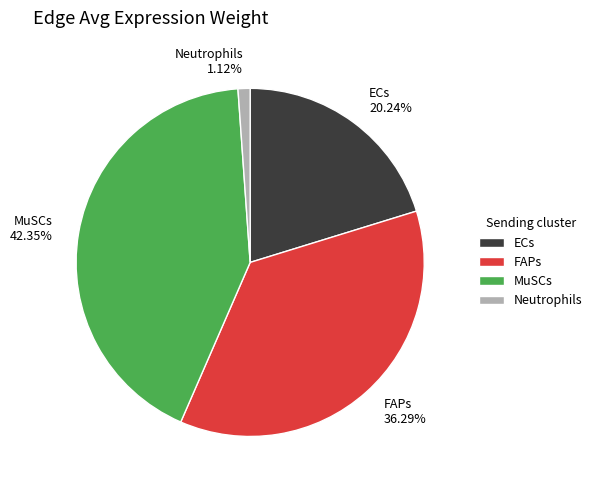

To the nearest percent, what portion does MuSCs represent?

42%